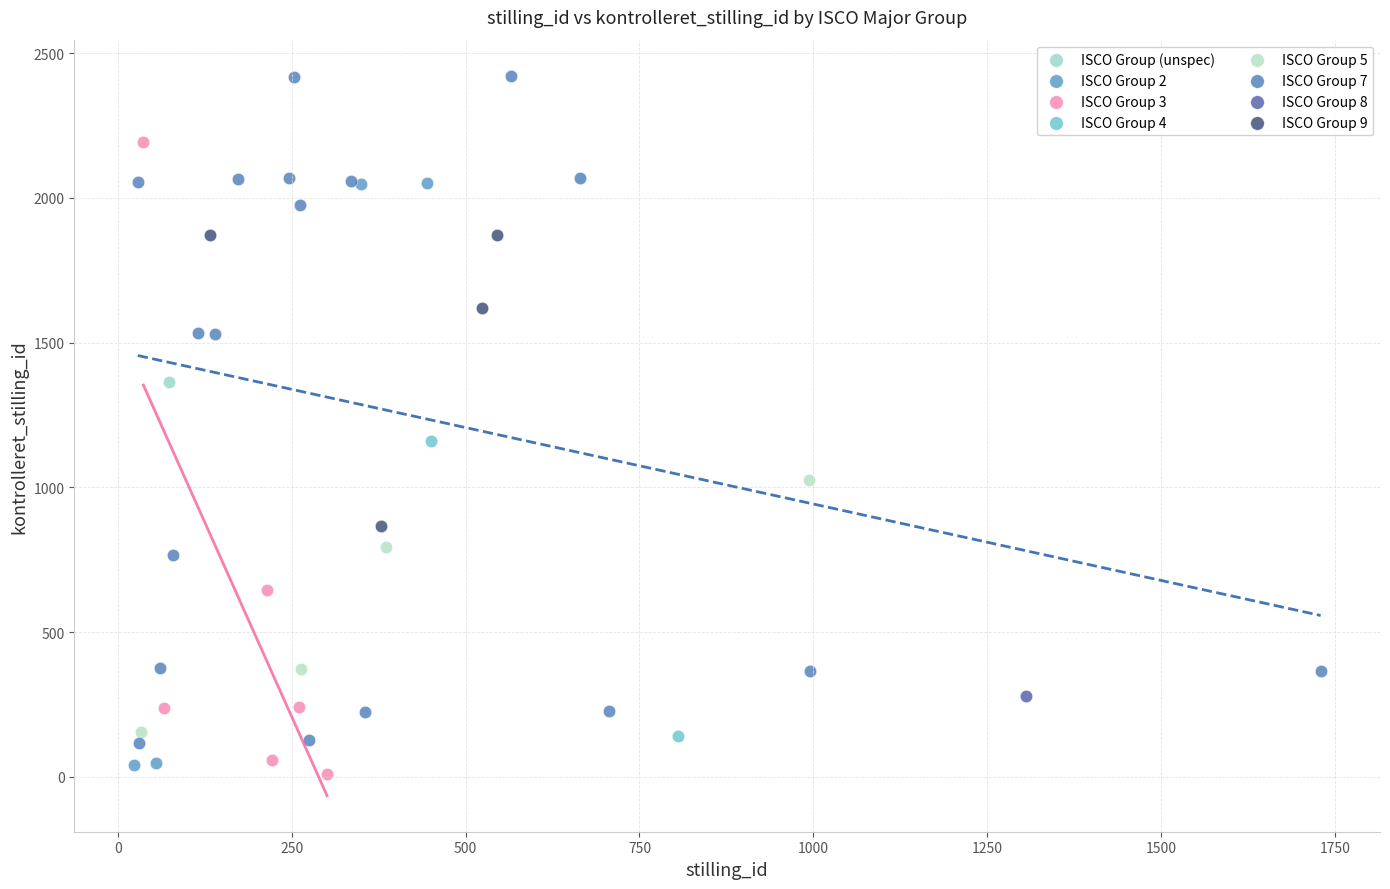

Which series reaches the maximum Y coordinate?

ISCO Group 7